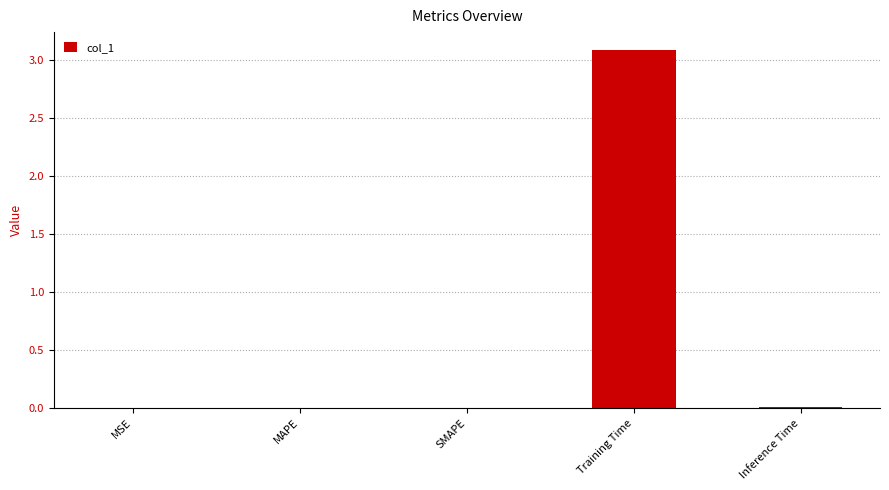

What is the maximum value shown in the chart?

3.1